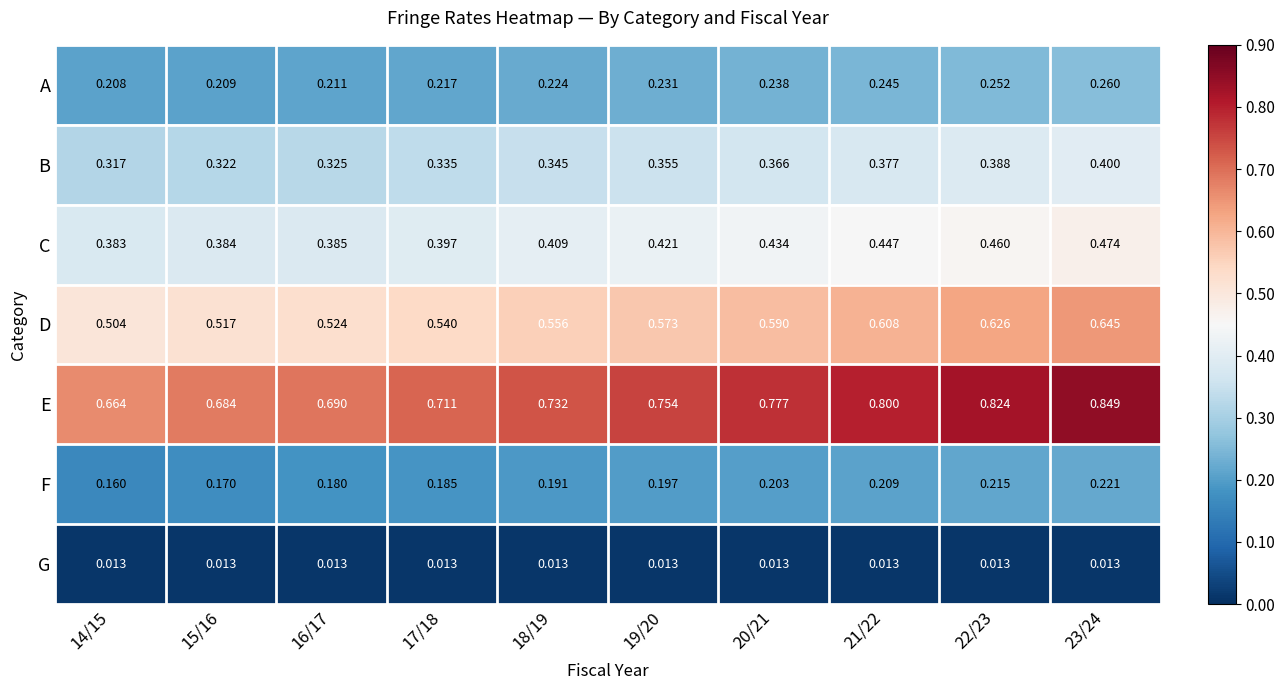

Which series has the largest total across all categories?

E